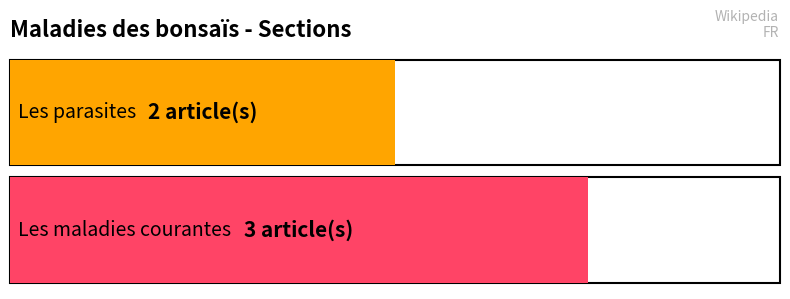

True or false: the data shows 2 at Les parasites.

True